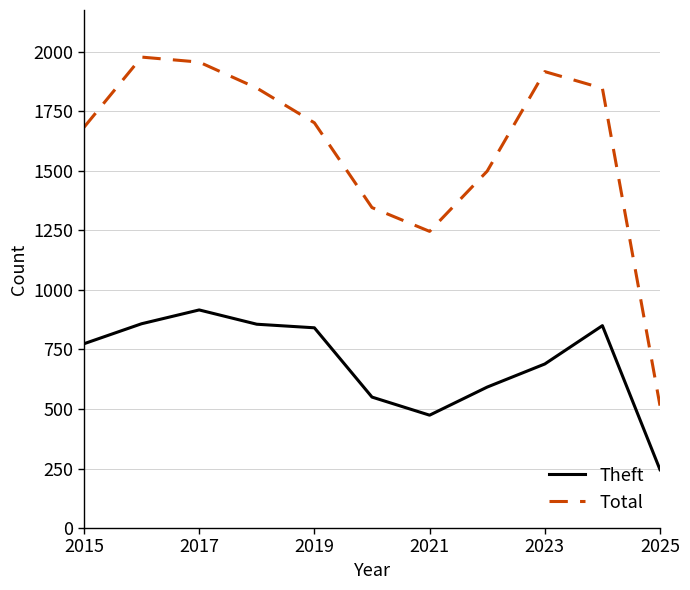

Does the chart display data point markers on the line(s)?

No